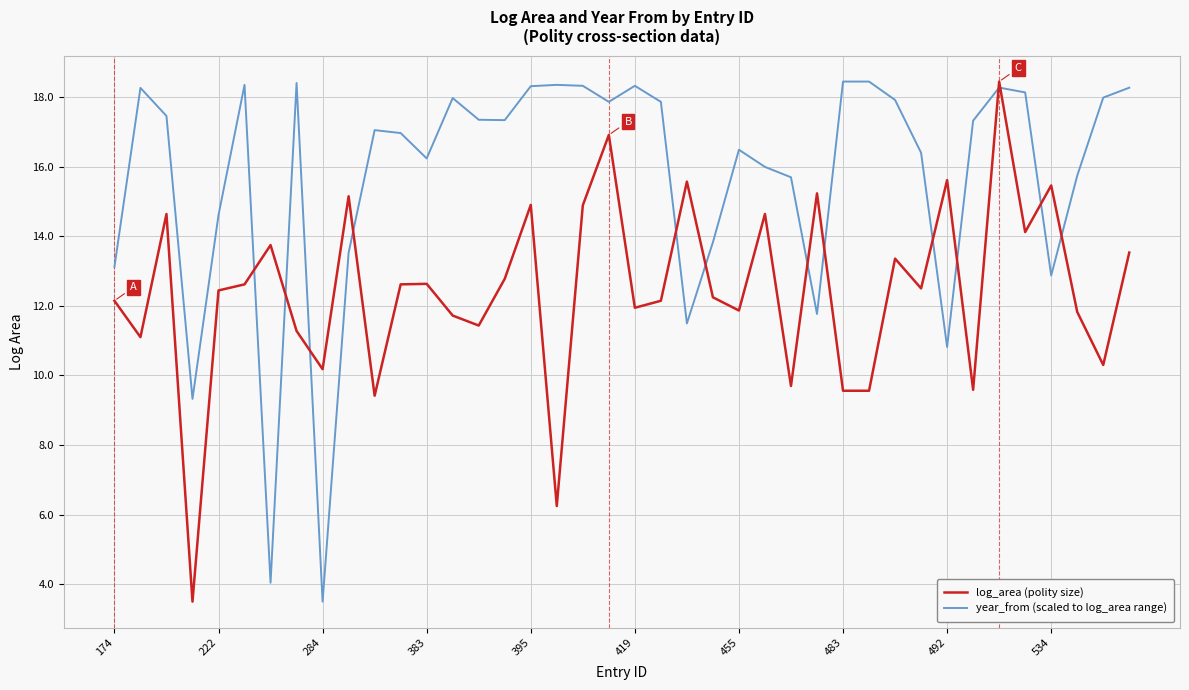

Which series ends up on top after the final intersection of log_area (polity size) and year_from (scaled to log_area range)?

year_from (scaled to log_area range)